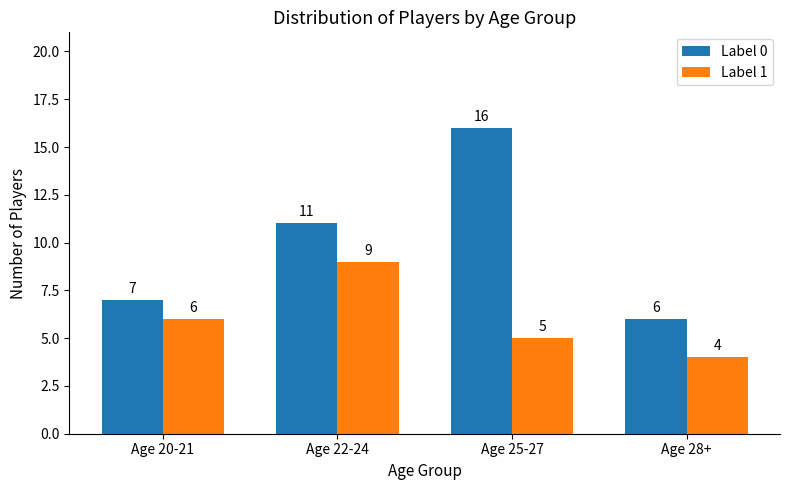

What is the average value of the Label 0 series?

10